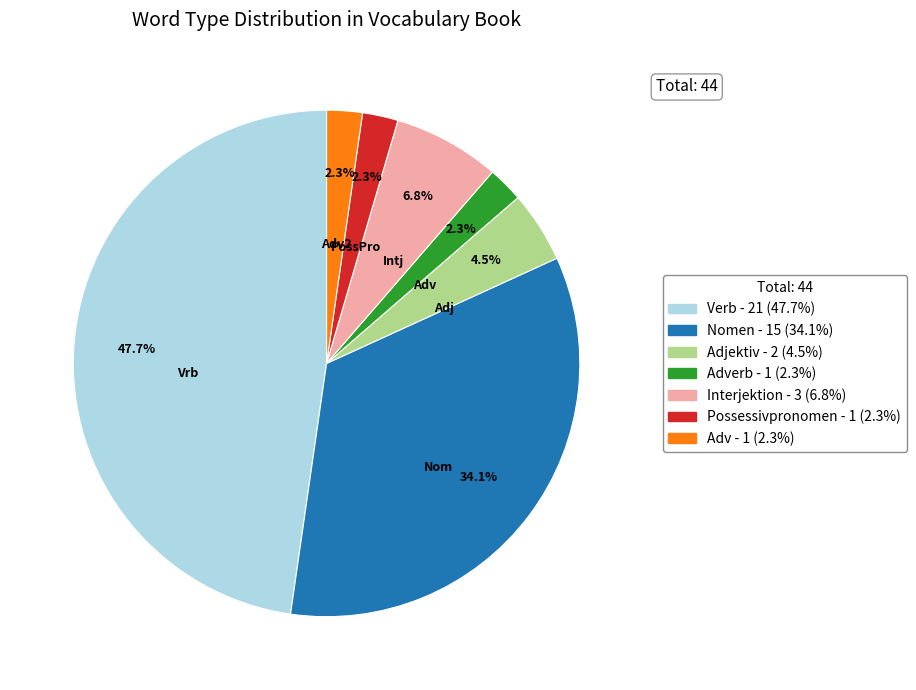

Is there a majority slice in this chart?

No